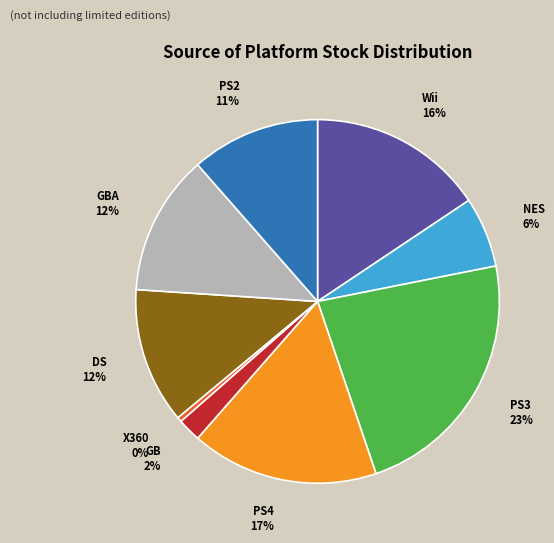

How many segments does this pie chart have?

9